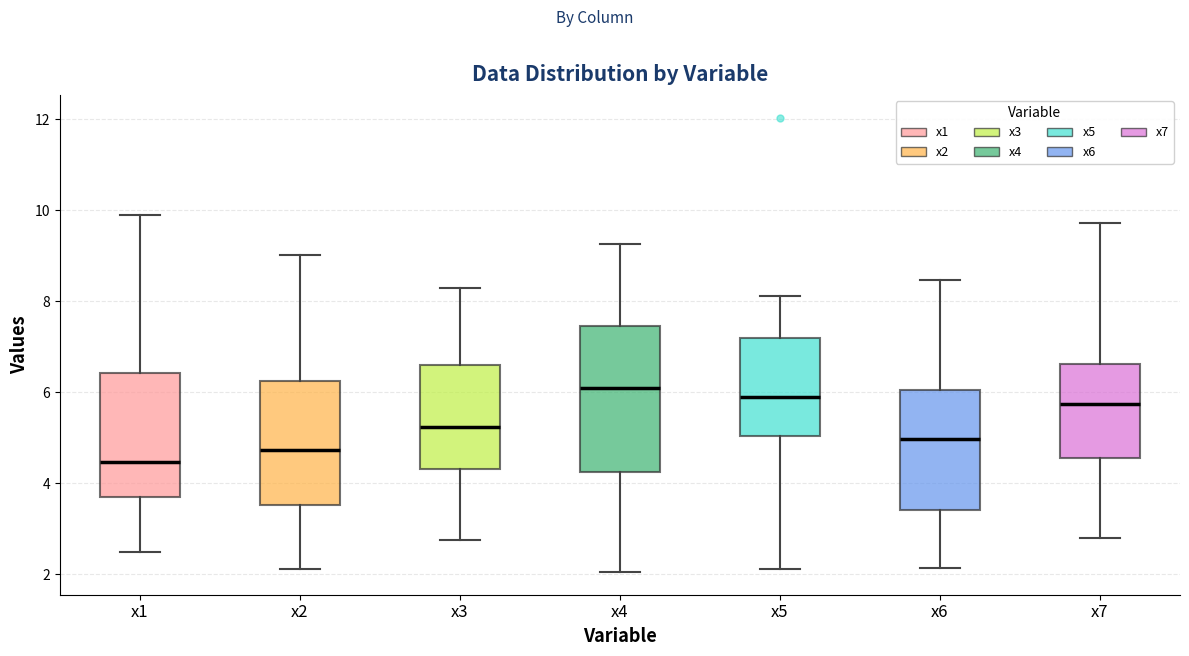

Reading left to right, read every box against the y-axis: the position of its median line, the range the box covers, and the ends of its whiskers. The values are not printed on the chart, so give them approximately, as read against the axis.

x1: median 4.4, box 3.8 to 6.4, whiskers 2.4 to 10.0
x2: median 4.8, box 3.6 to 6.2, whiskers 2.2 to 9.0
x3: median 5.2, box 4.4 to 6.6, whiskers 2.8 to 8.2
x4: median 6.0, box 4.2 to 7.4, whiskers 2.0 to 9.2
x5: median 6.0, box 5.0 to 7.2, whiskers 2.2 to 8.2
x6: median 5.0, box 3.4 to 6.0, whiskers 2.2 to 8.4
x7: median 5.8, box 4.6 to 6.6, whiskers 2.8 to 9.8